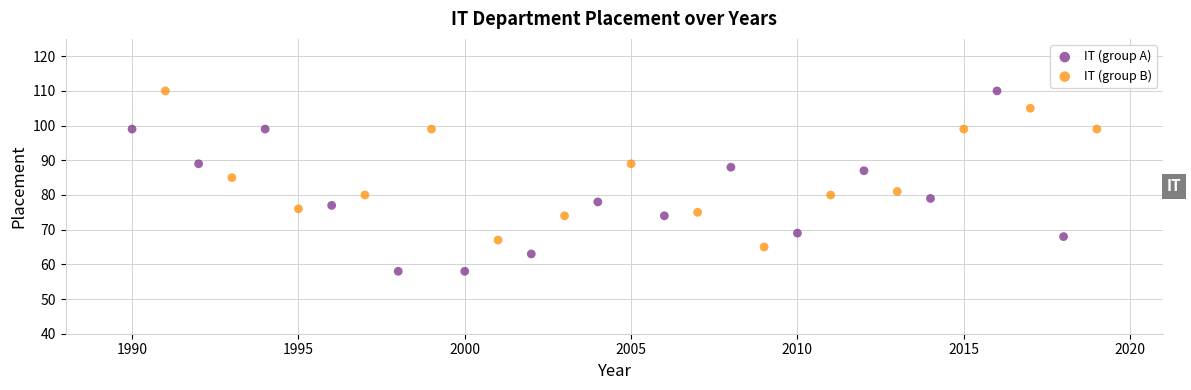

Which series has the largest Y range (max minus min)?

IT (group A)